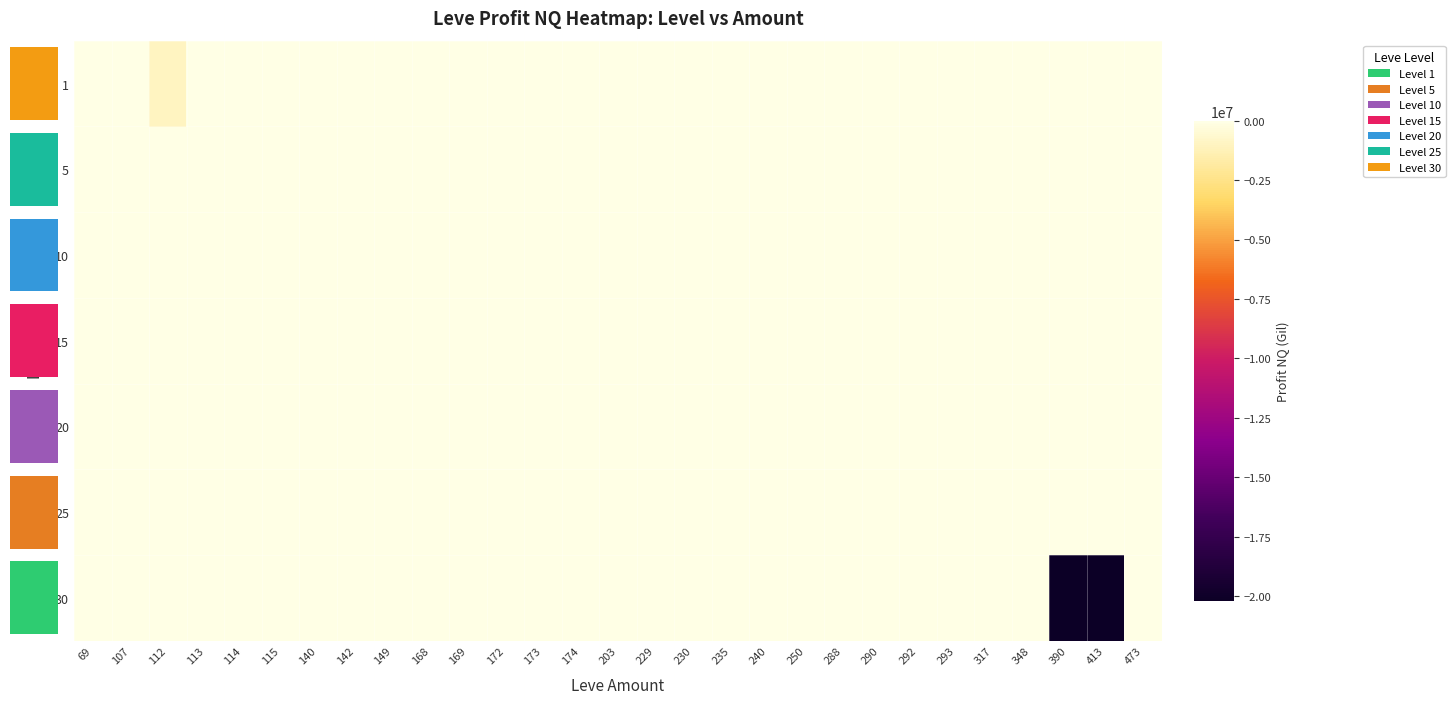

At which category is the sum across all series the highest?

107